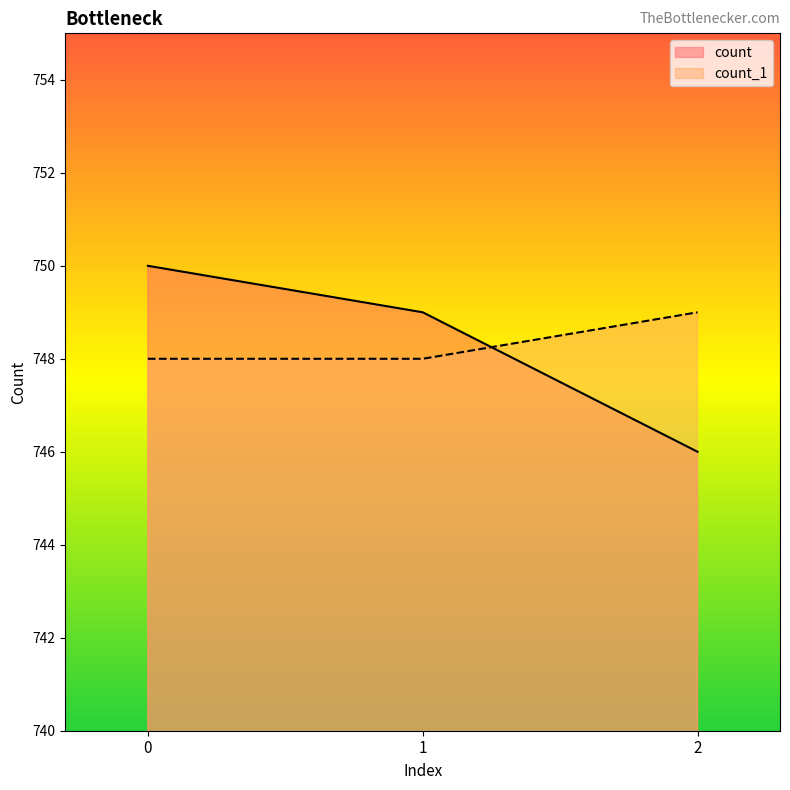

What is the total value across all series at 0?

1498